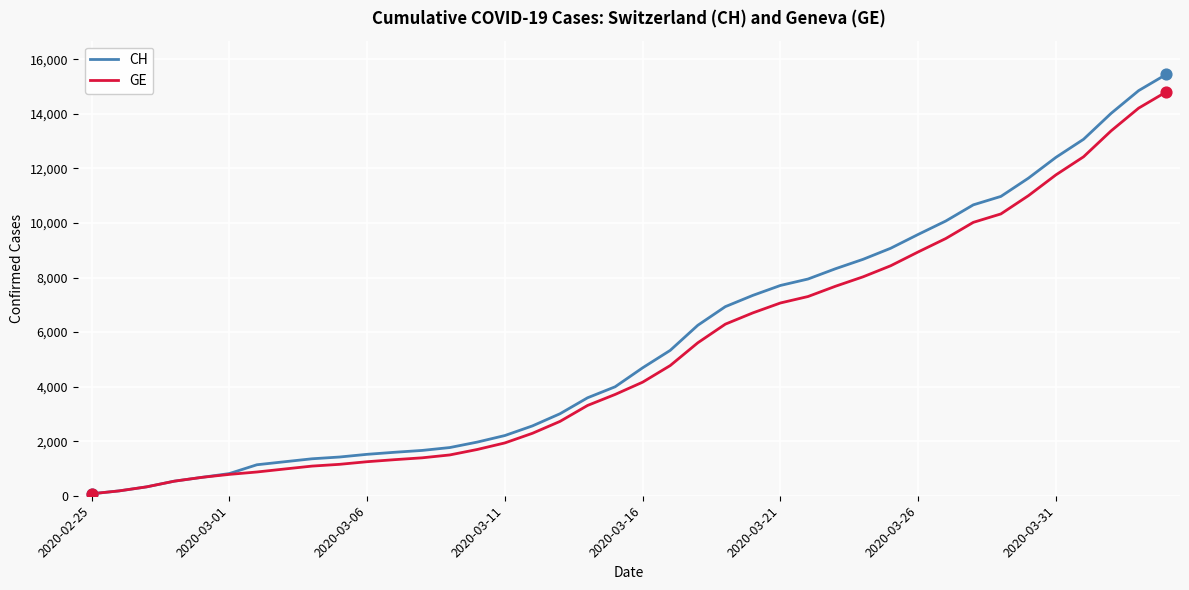

Which series has the largest range (max minus min)?

CH